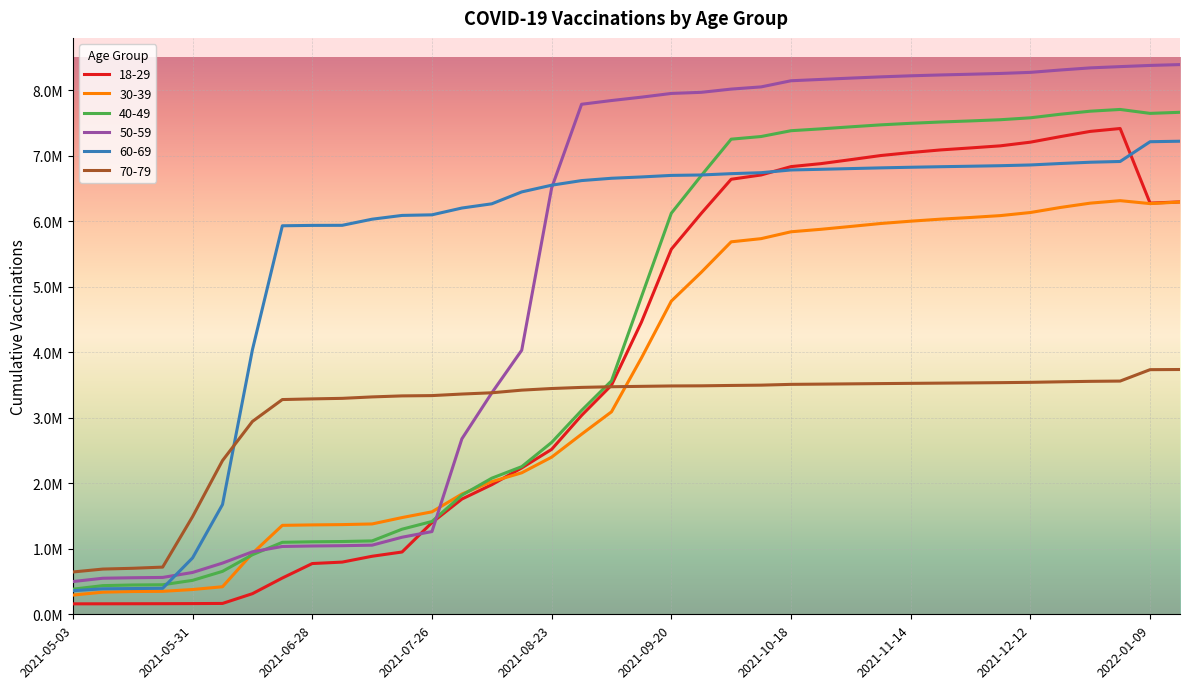

Does the chart display data point markers on the line(s)?

No